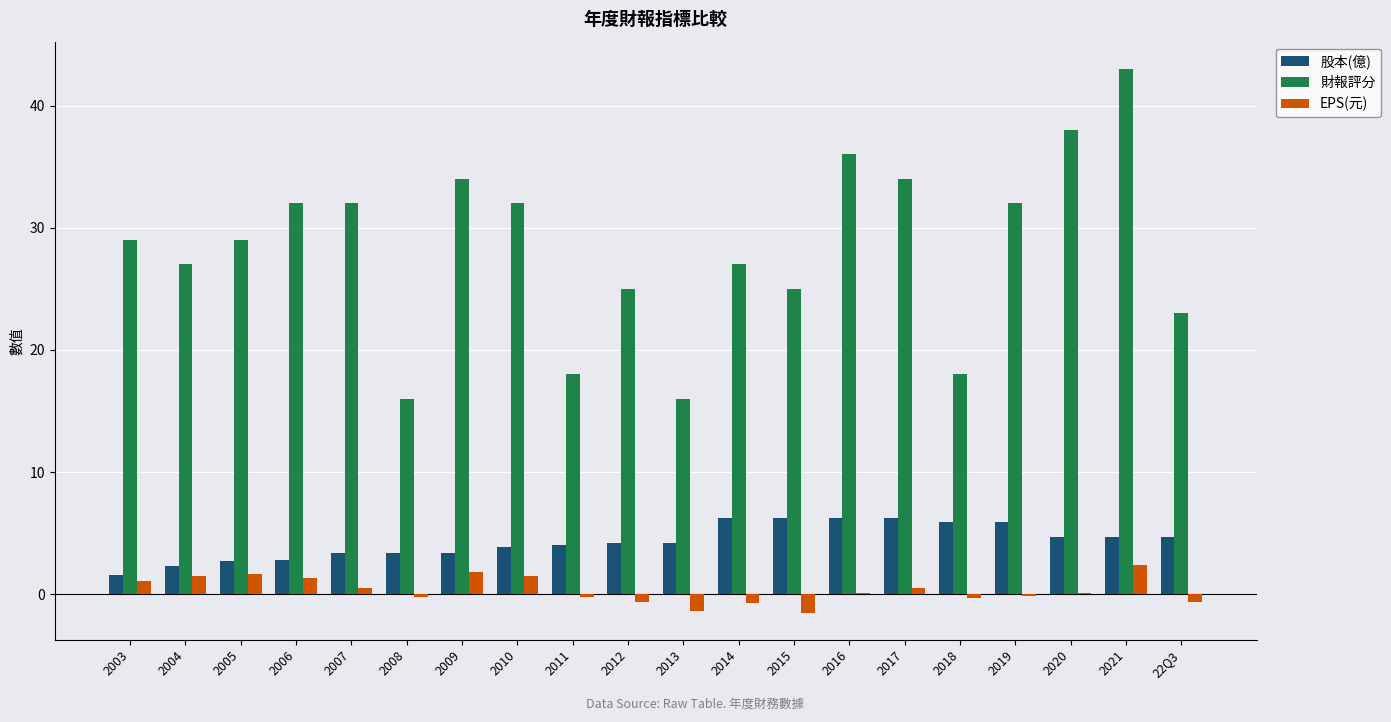

How many categories are shown in the chart?

20